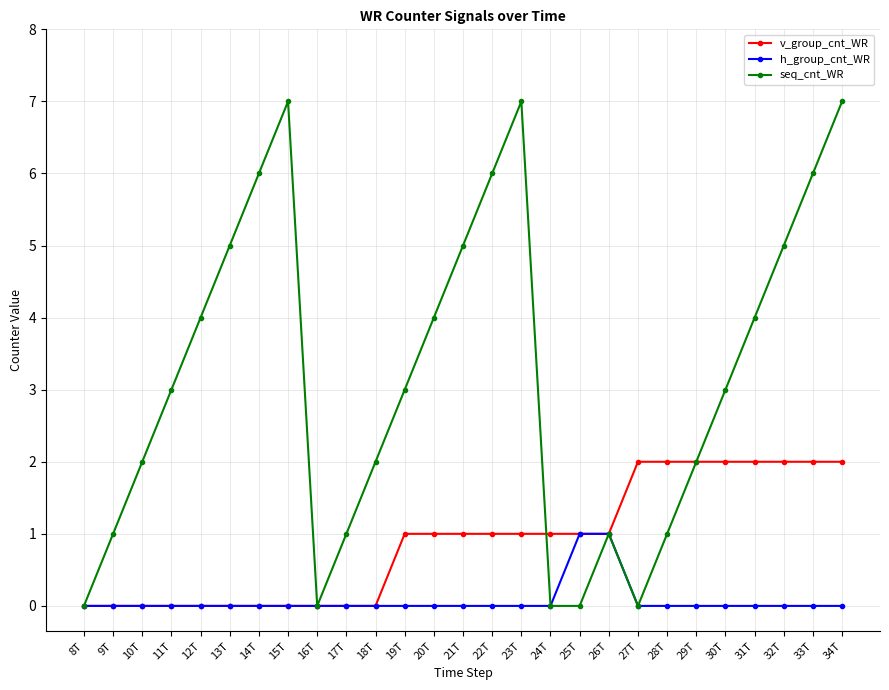

What is the difference between the second highest and minimum values in the h_group_cnt_WR series?

1